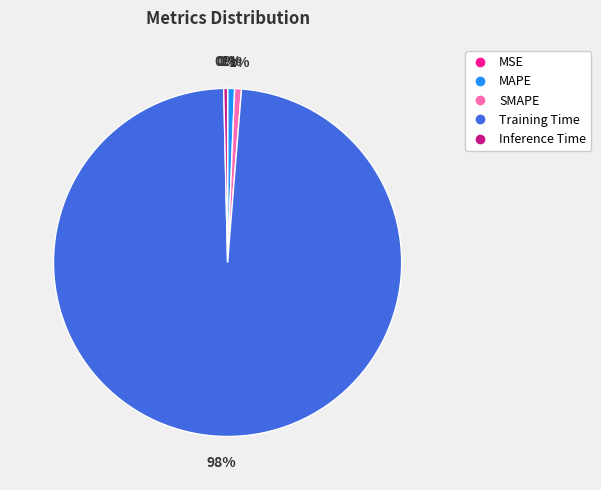

True or false: SMAPE accounts for 1% of the total.

True